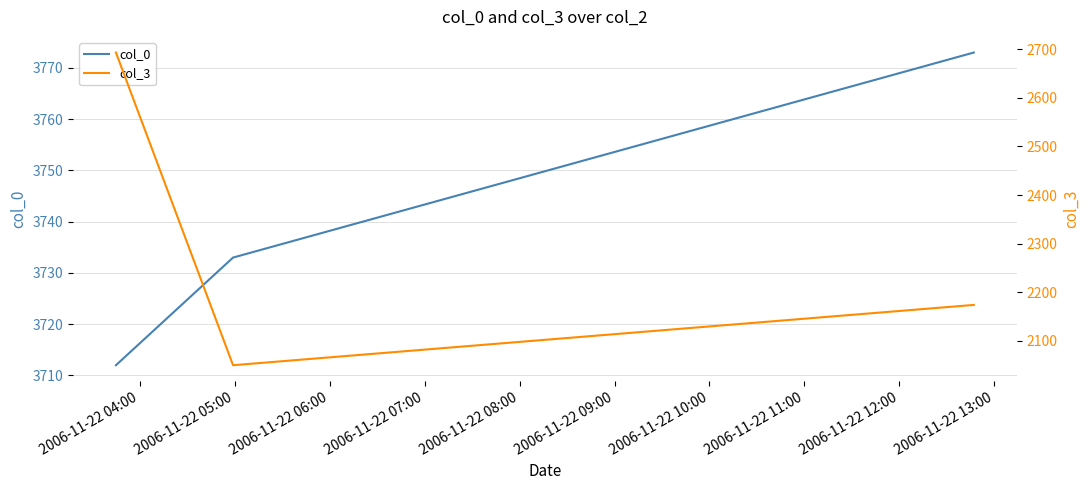

Which label corresponds to the smallest value in the chart?

2006-11-22 05:00